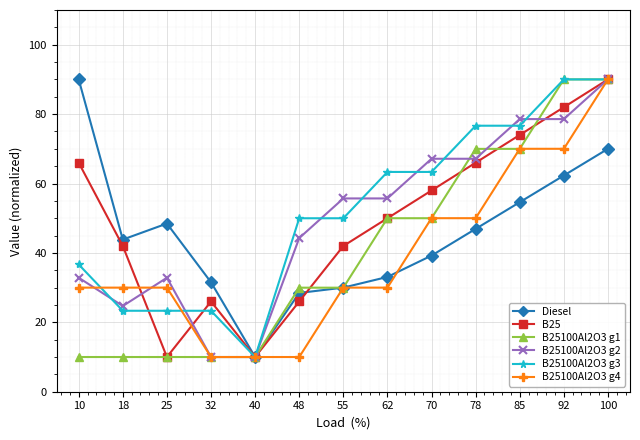

How many categories are shown in the chart?

13